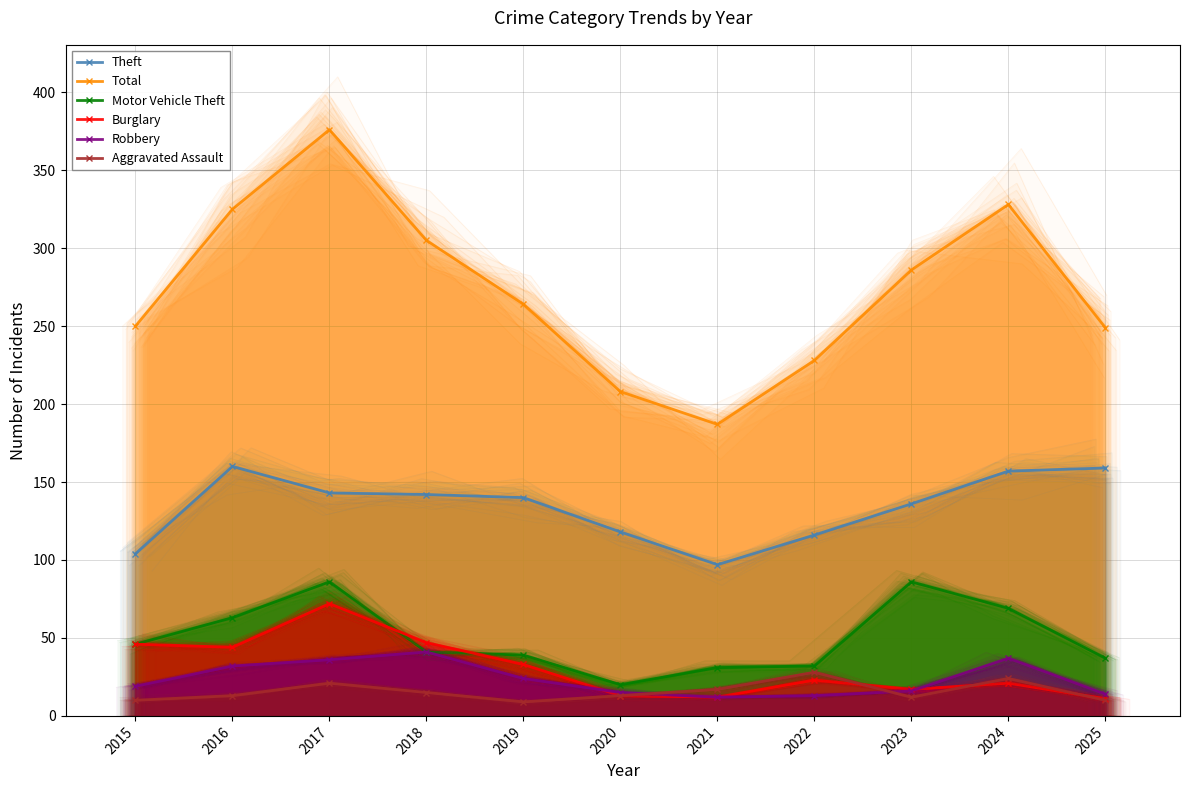

Where is Motor Vehicle Theft nearest to the value 53?

2015